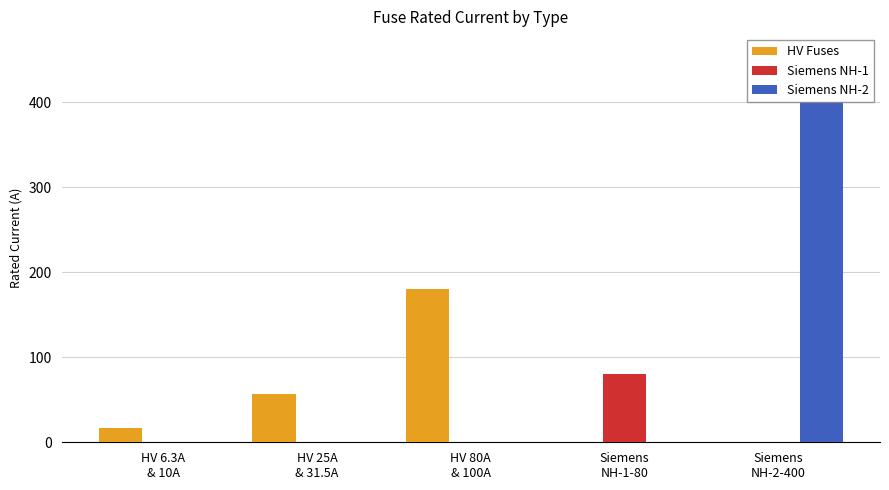

Is the value of Siemens NH-1 at HV 25A
& 31.5A greater than the value of HV Fuses at HV 80A
& 100A?

No